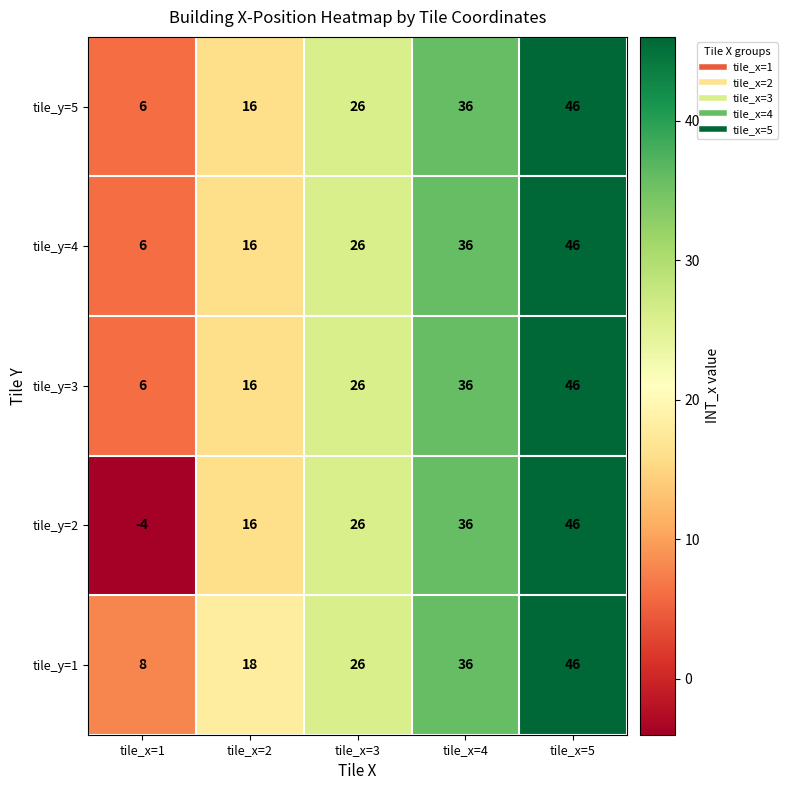

What is the maximum value shown in the chart?

46